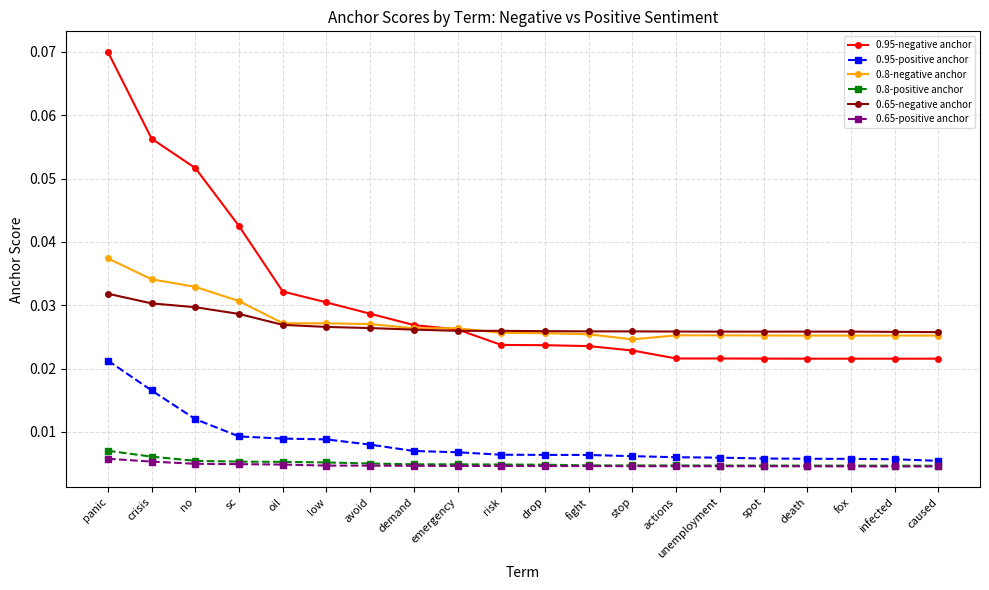

What is the label of the 19th point from the right?

crisis